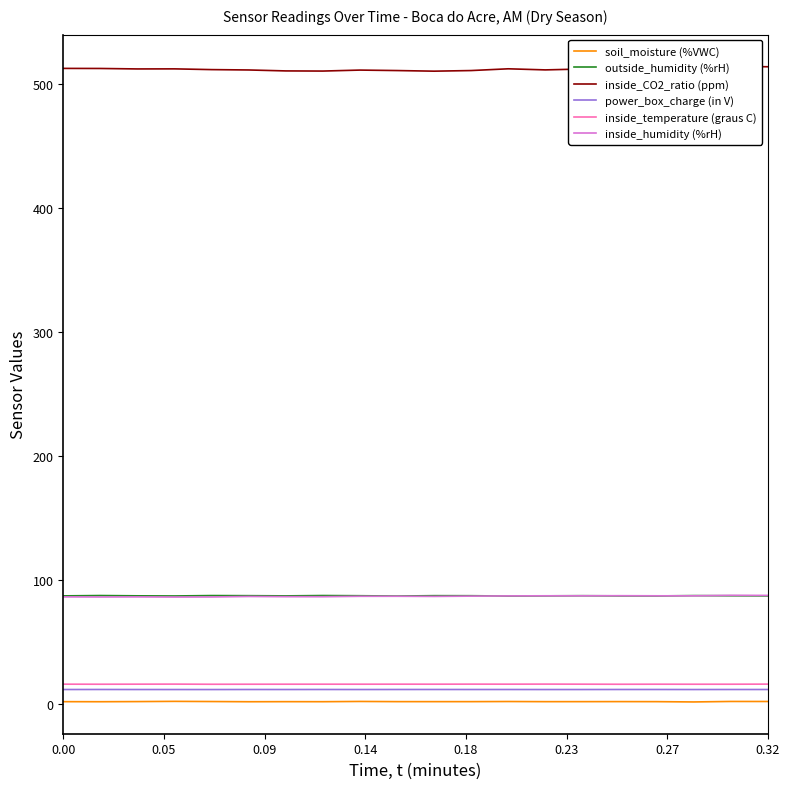

Does the chart have visible grid lines?

No